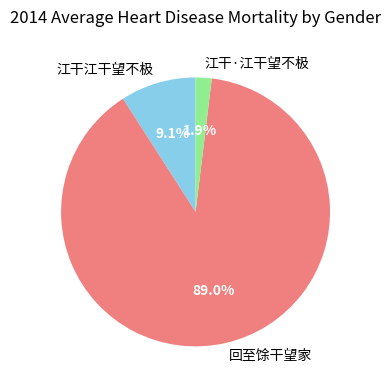

Which slice is the smallest?

江干·江干望不极